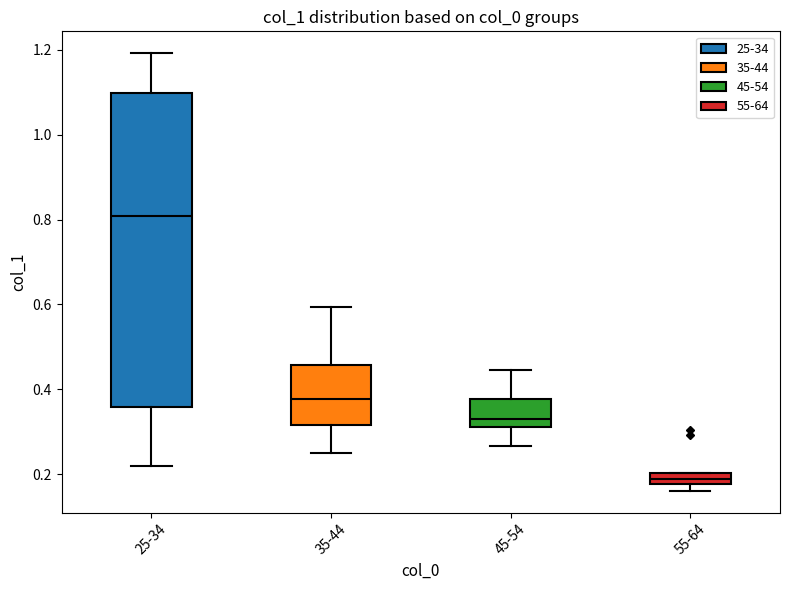

Comparing the boxes themselves (not the whiskers), which one is the tallest?

25-34